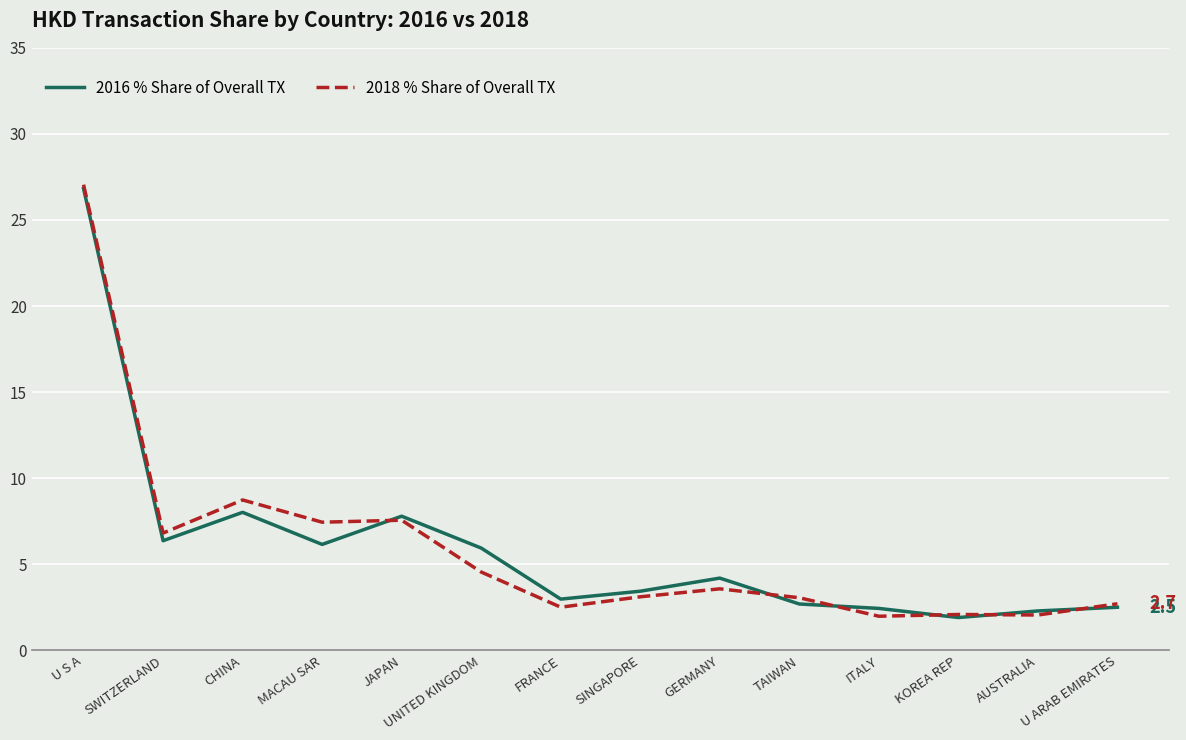

Is this an area chart (filled region under the line)?

No